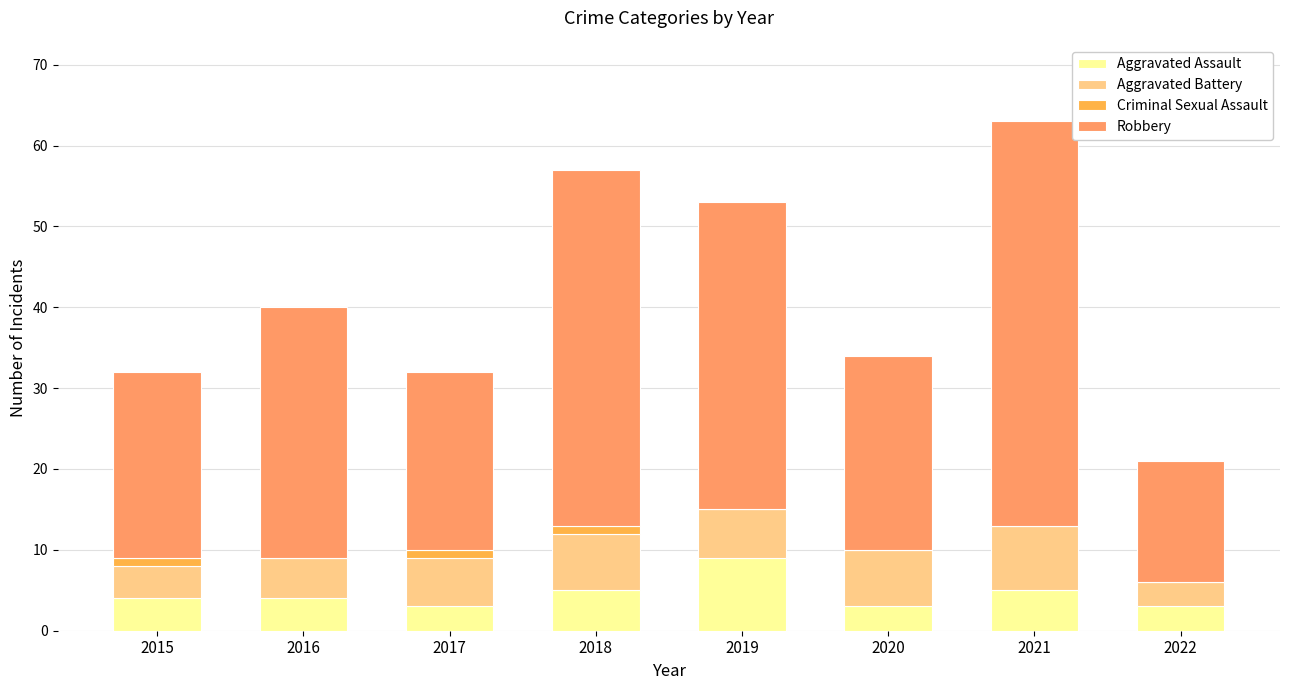

At which category is the sum across all series the highest?

2021